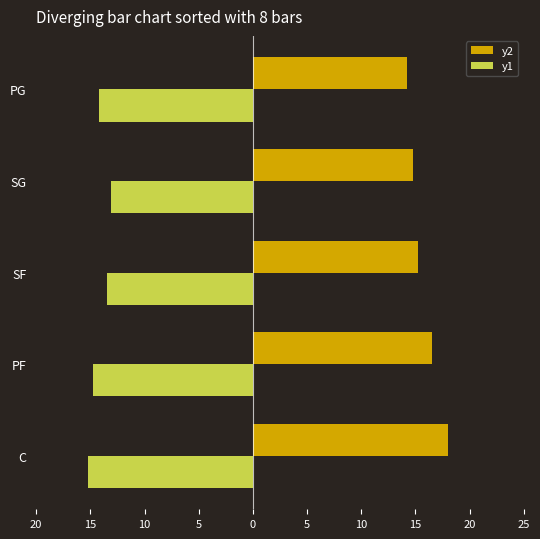

Reading left to right, list all the values displayed in this chart.

y2: 18.0	16.5	15.2	14.8	14.2
y1: -15.2	-14.8	-13.5	-13.1	-14.2